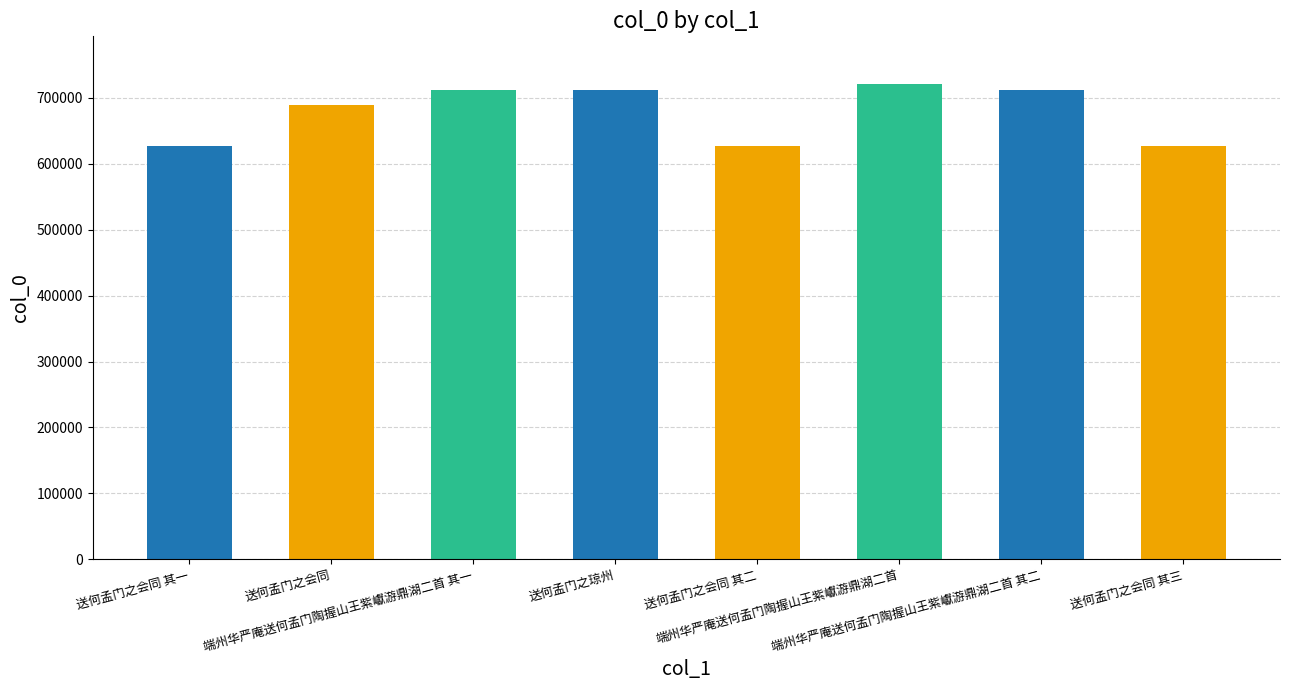

True or false: the data shows 626711 at 送何孟门之会同 其二.

True